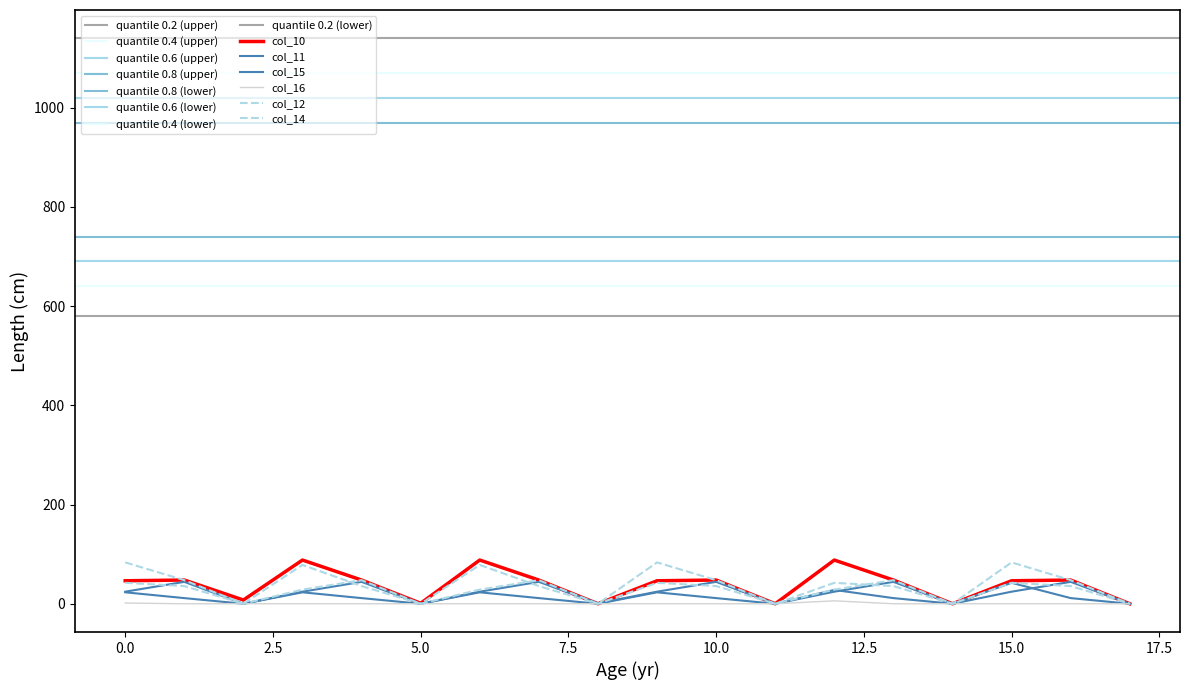

Between 15 and 7.5, which is larger?

7.5